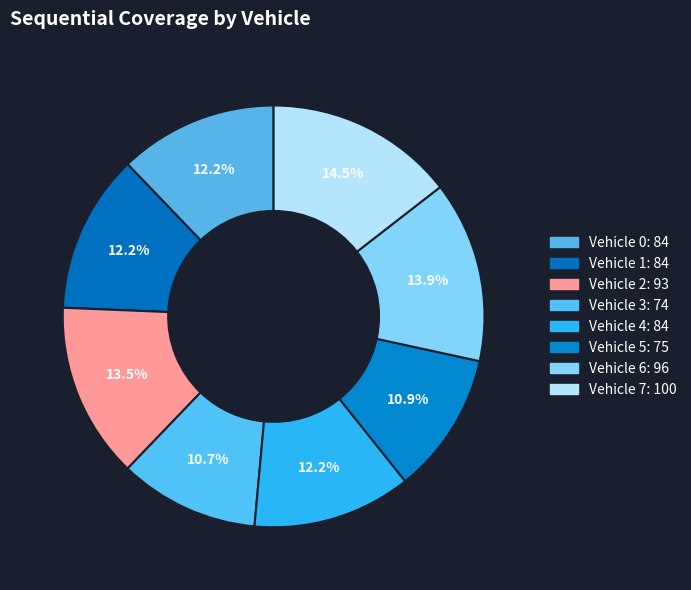

Is there a majority slice in this chart?

No